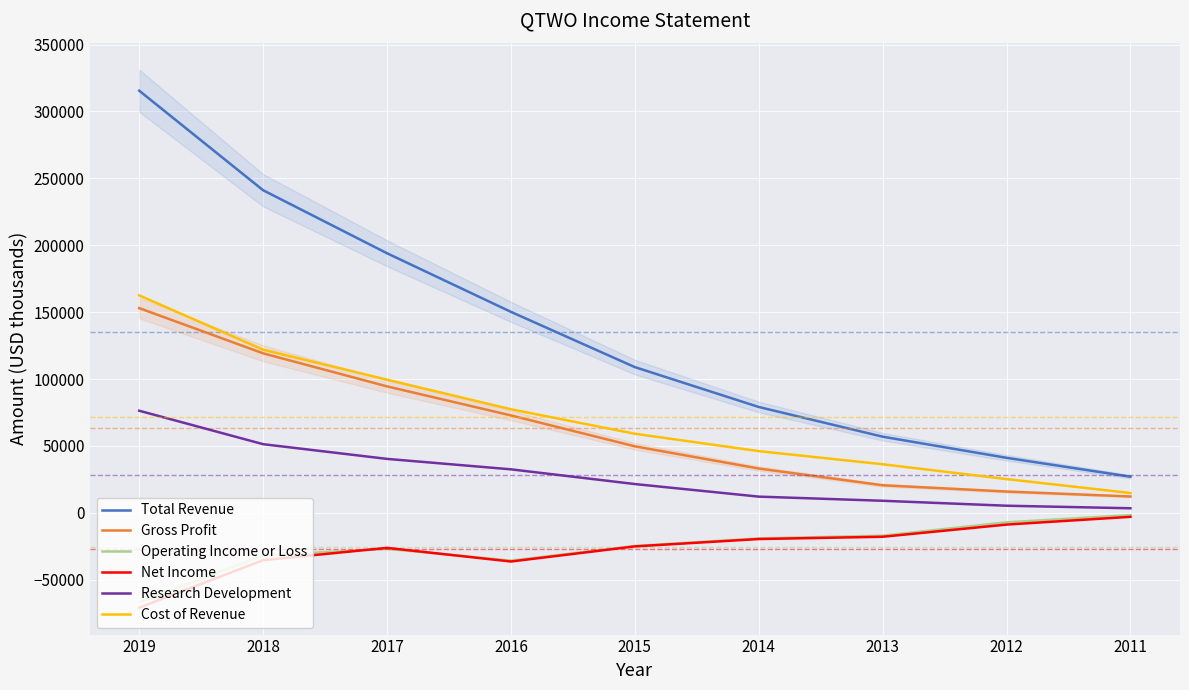

How many data points in Operating Income or Loss are above -24800?

4